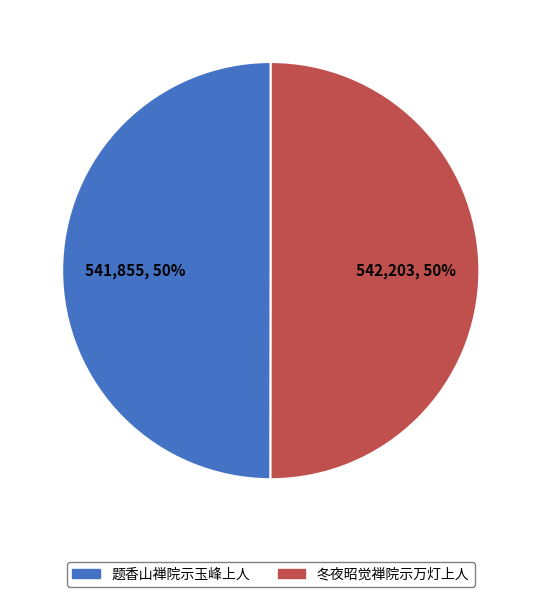

To the nearest percent, what percentage of the pie is 题香山禅院示玉峰上人?

50%